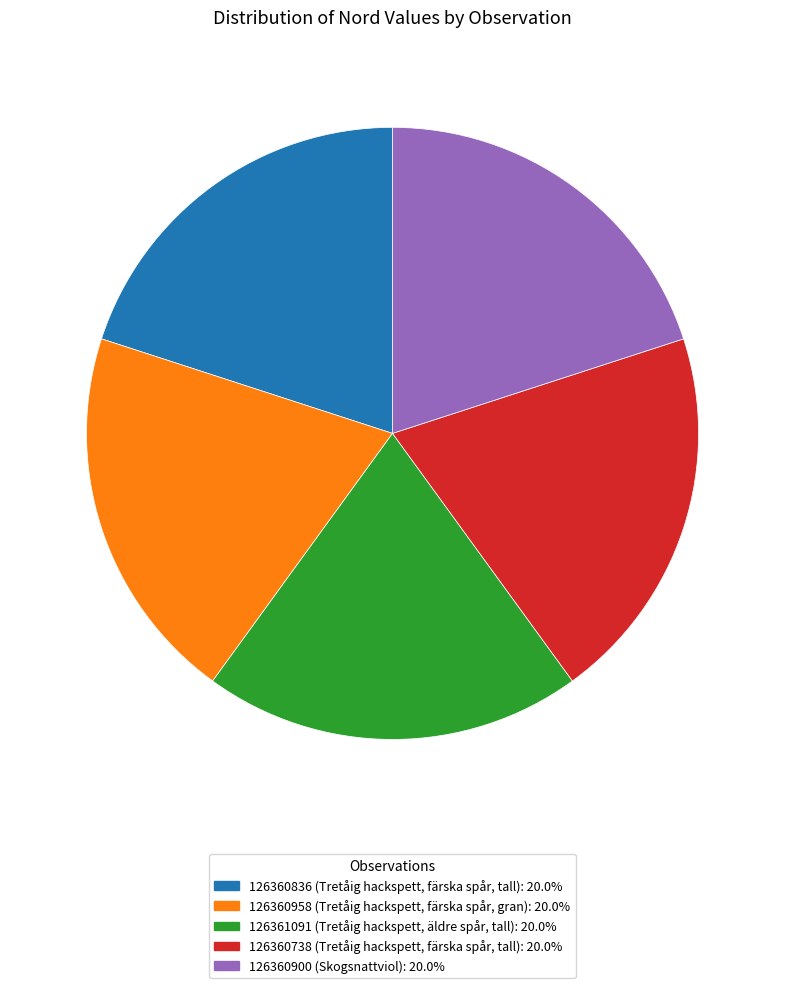

Is 126360738 (Tretåig hackspett, färska spår, tall) the majority of the pie?

No